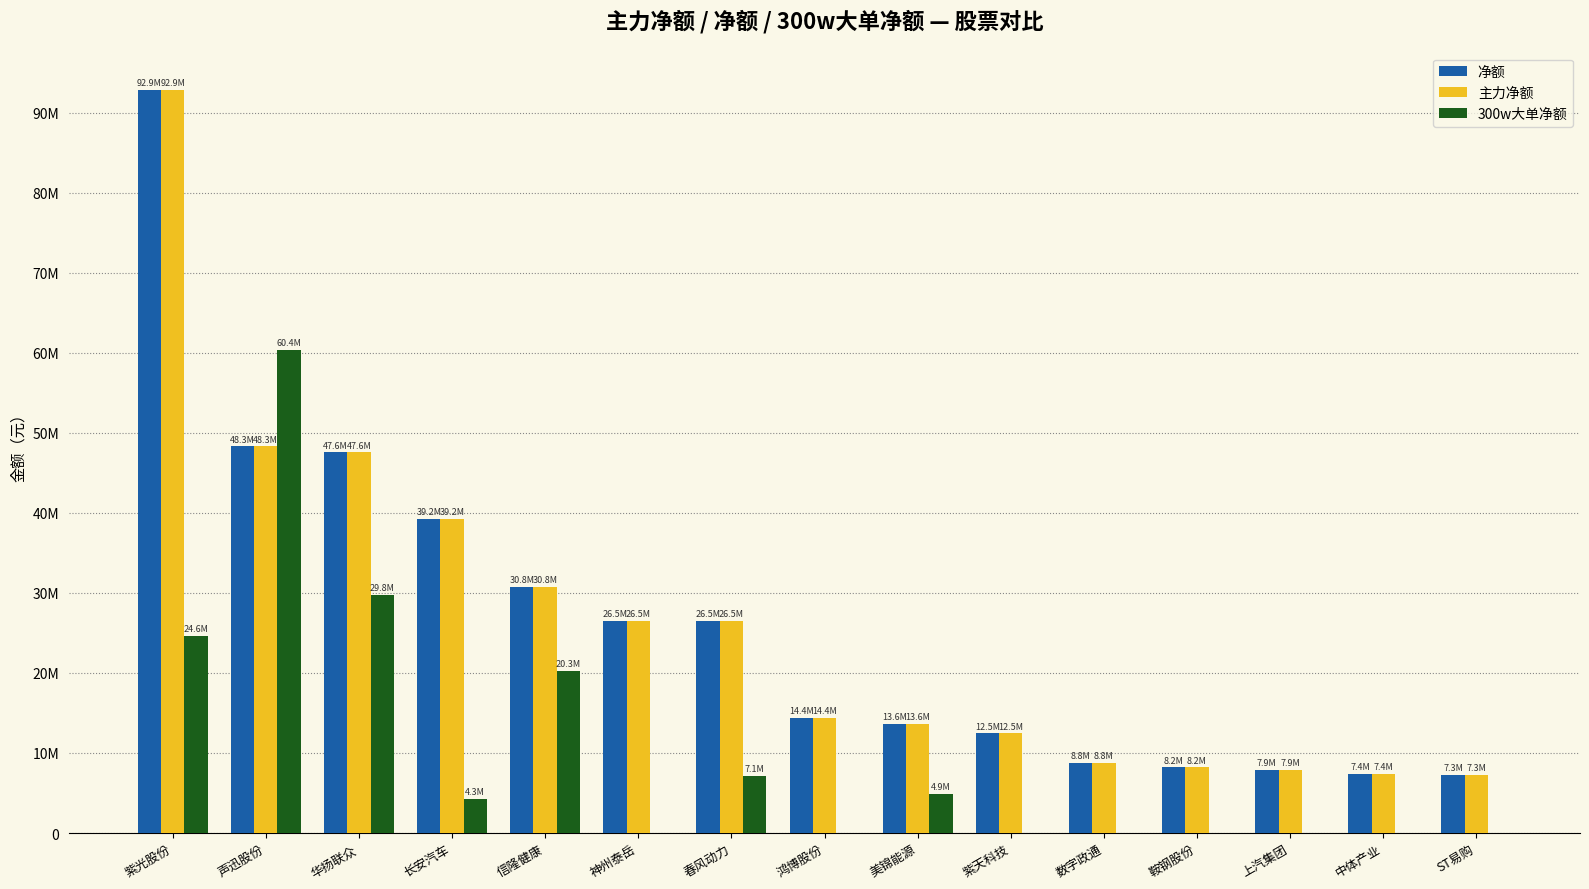

Are the bars grouped side by side (vs. stacked)?

Yes